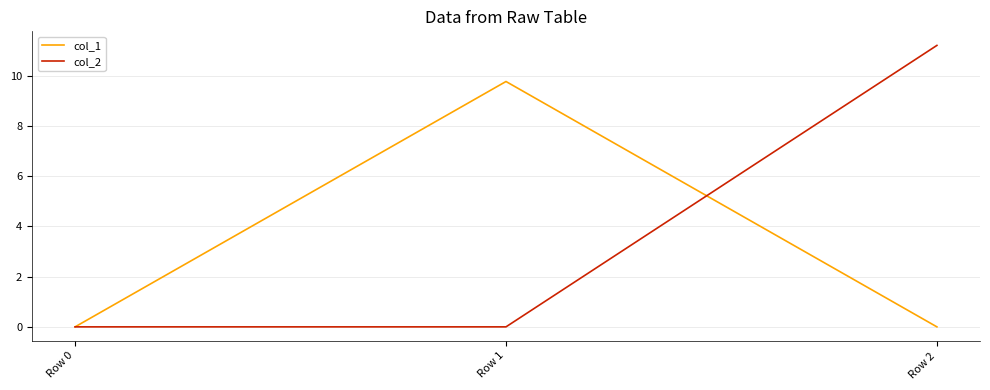

Reading left to right, list all the values displayed in this chart.

col_1: 0.0	9.8	0.0
col_2: 0.0	0.0	11.2